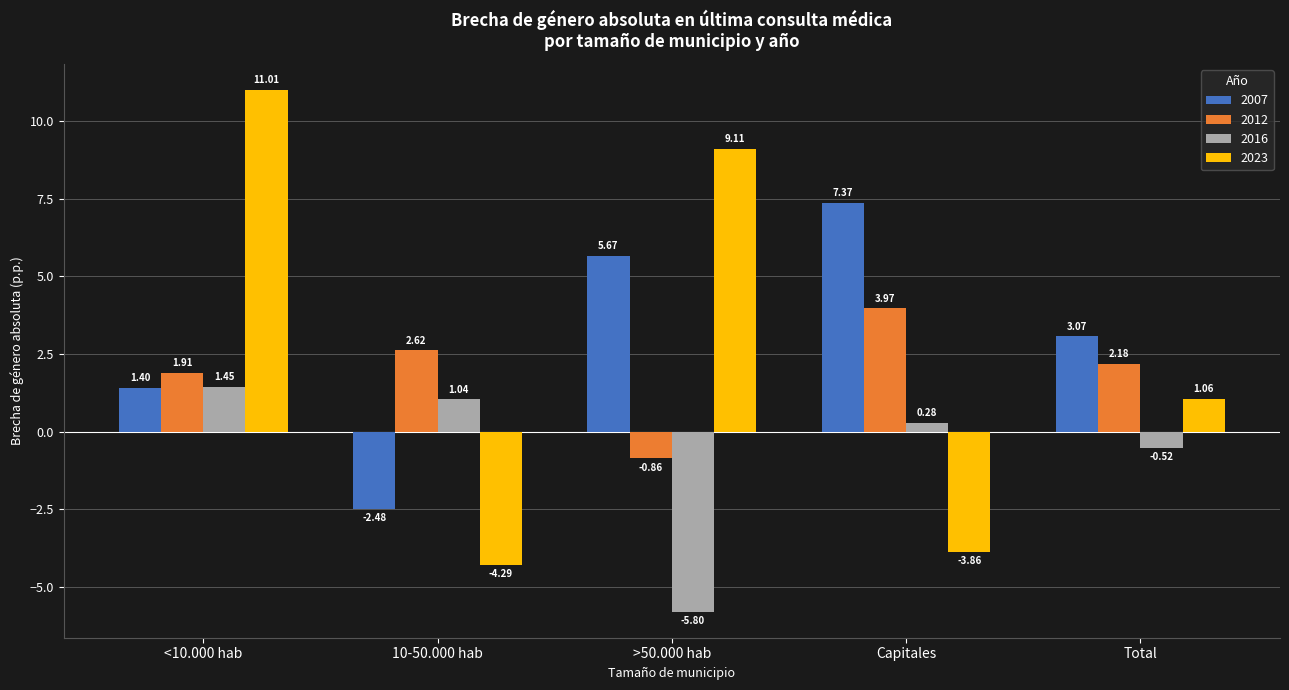

Are the bars horizontal?

No